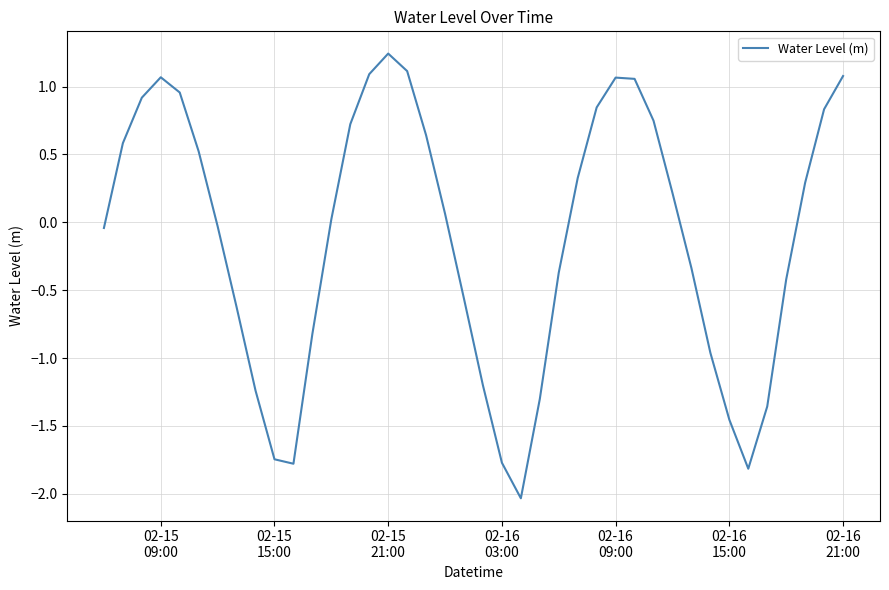

What is the difference between the maximum and minimum values?

3.3